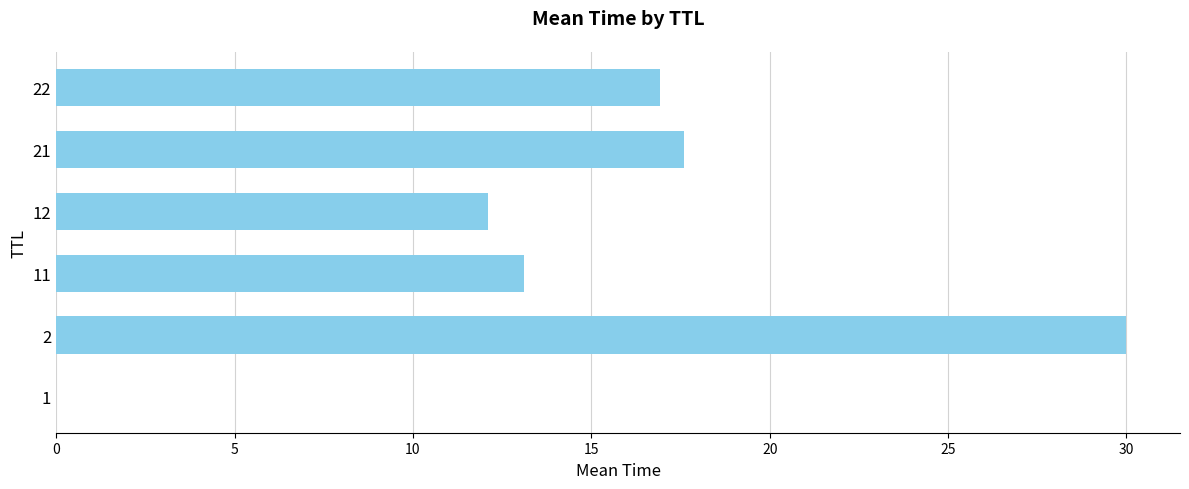

The value at 12 is 8.3. True or false?

False